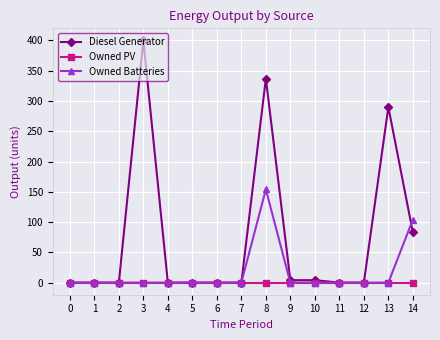

At how many categories does at least one series exceed 55?

4